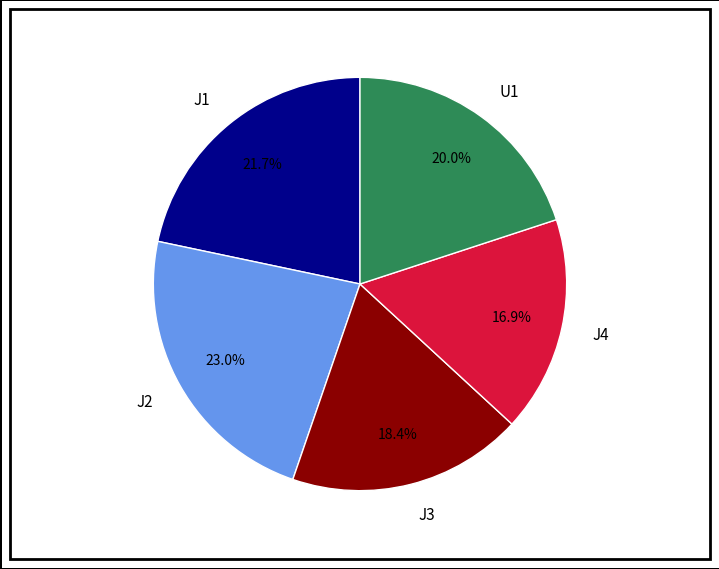

Is there a majority slice in this chart?

No